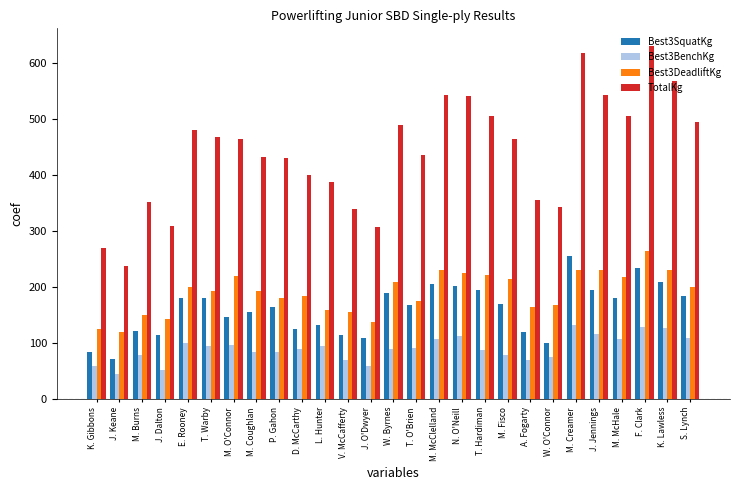

Which series has the largest range (max minus min)?

TotalKg